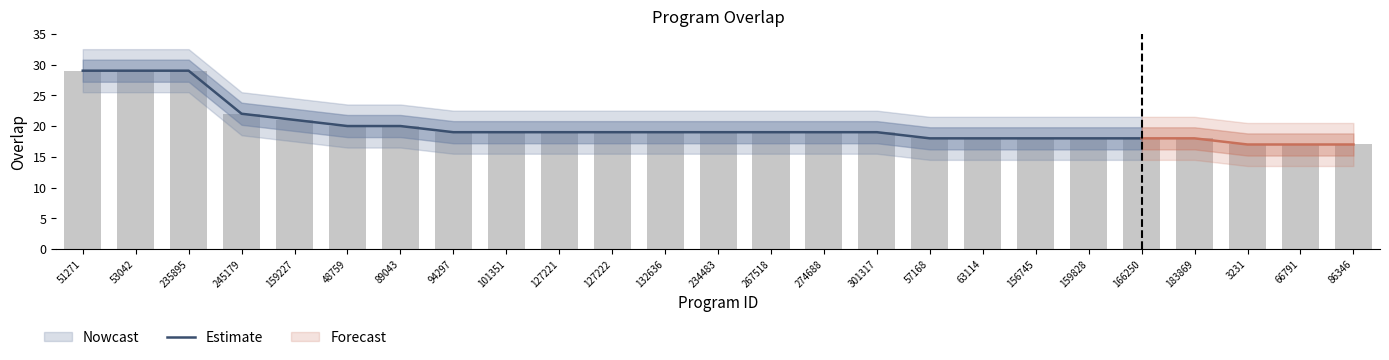

What position from the right is 267518?

8